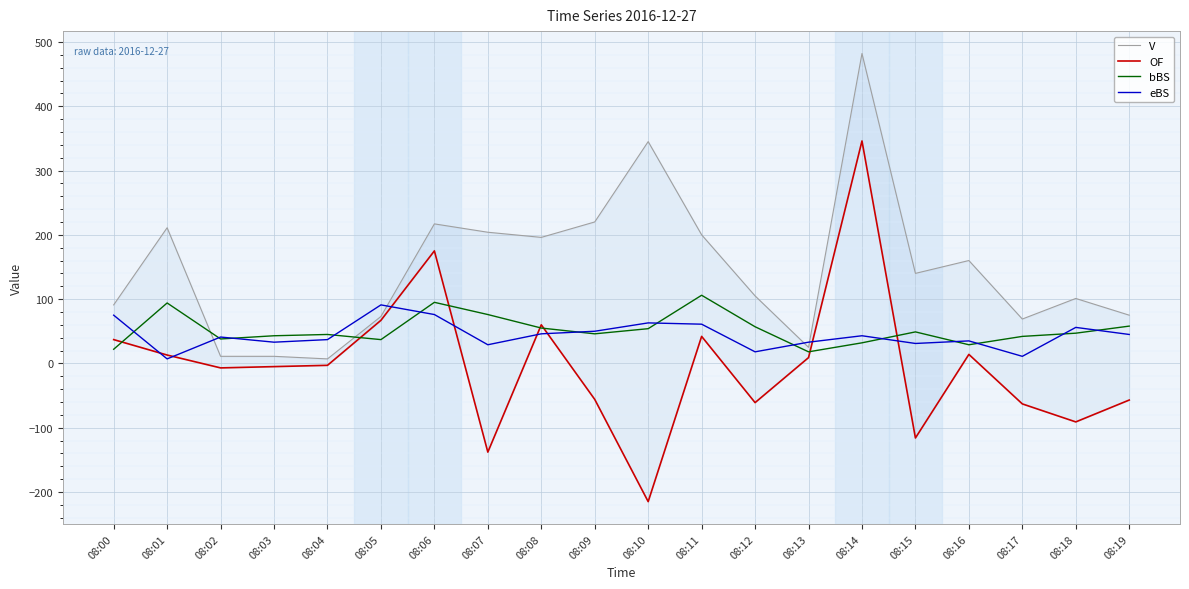

Is the value of V at 08:06 greater than the value of bBS at 08:02?

Yes